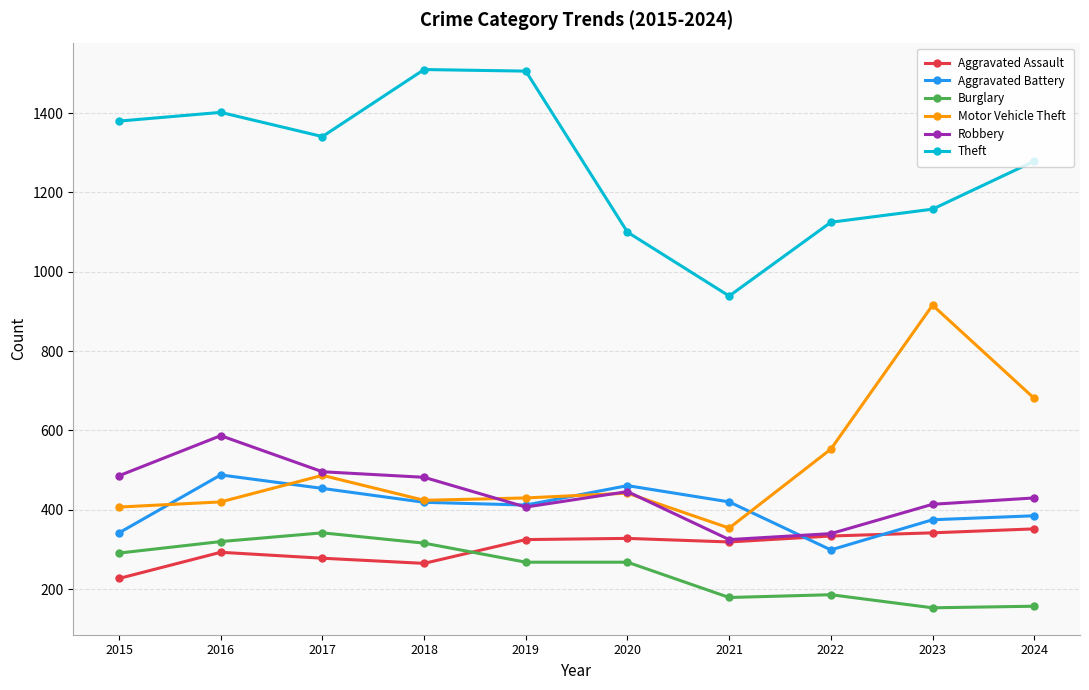

True or false: Robbery has more than 2 points higher than both neighbors.

False